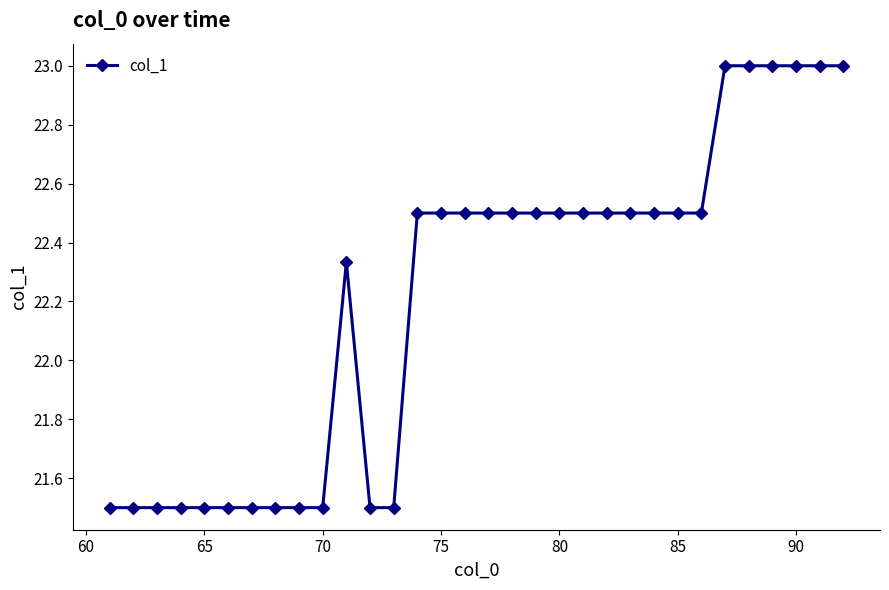

What is the greatest value displayed?

23.0